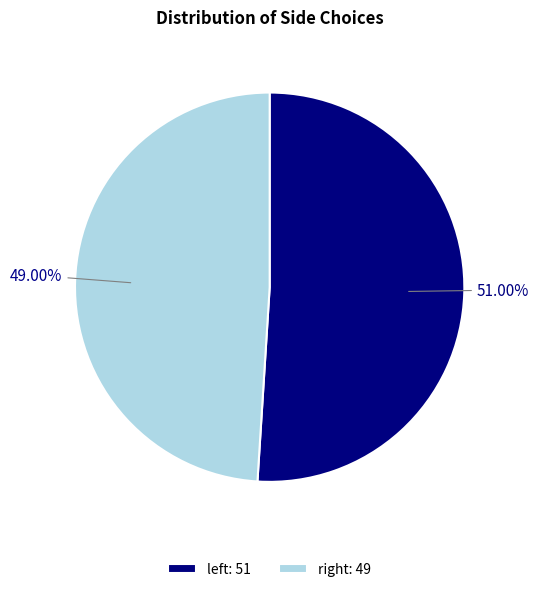

Rank the categories by value from highest to lowest.

left, right